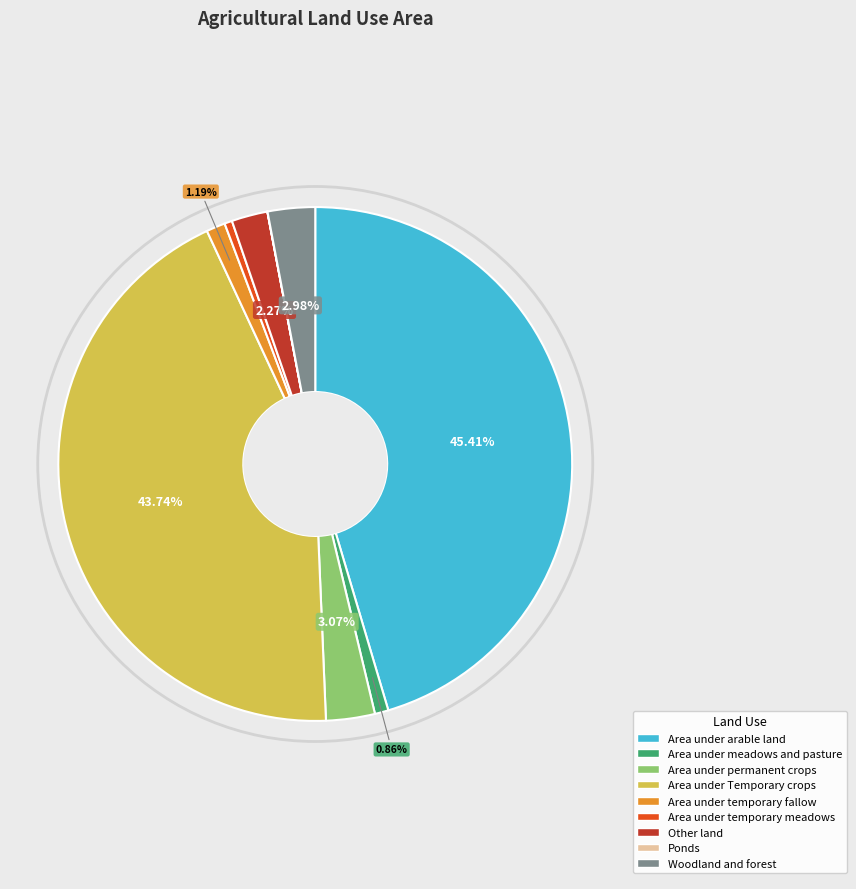

What is the largest slice in the pie chart?

Area under arable land